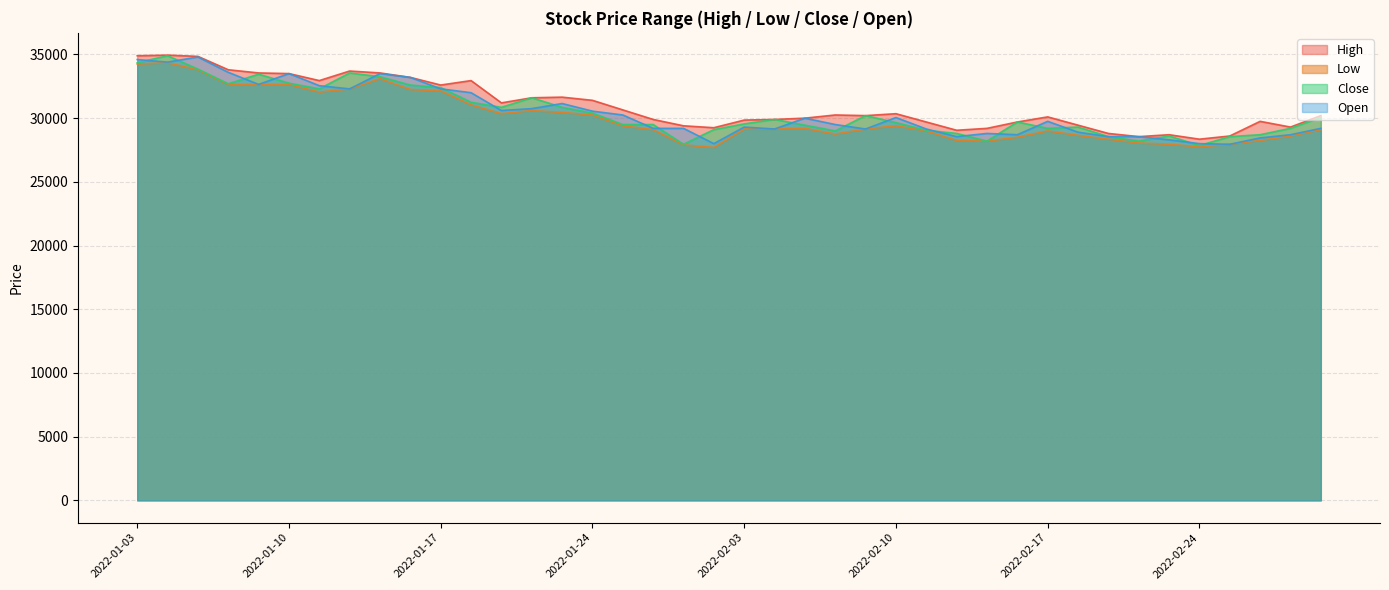

At which category does Close reach its first local valley?

2022-01-06